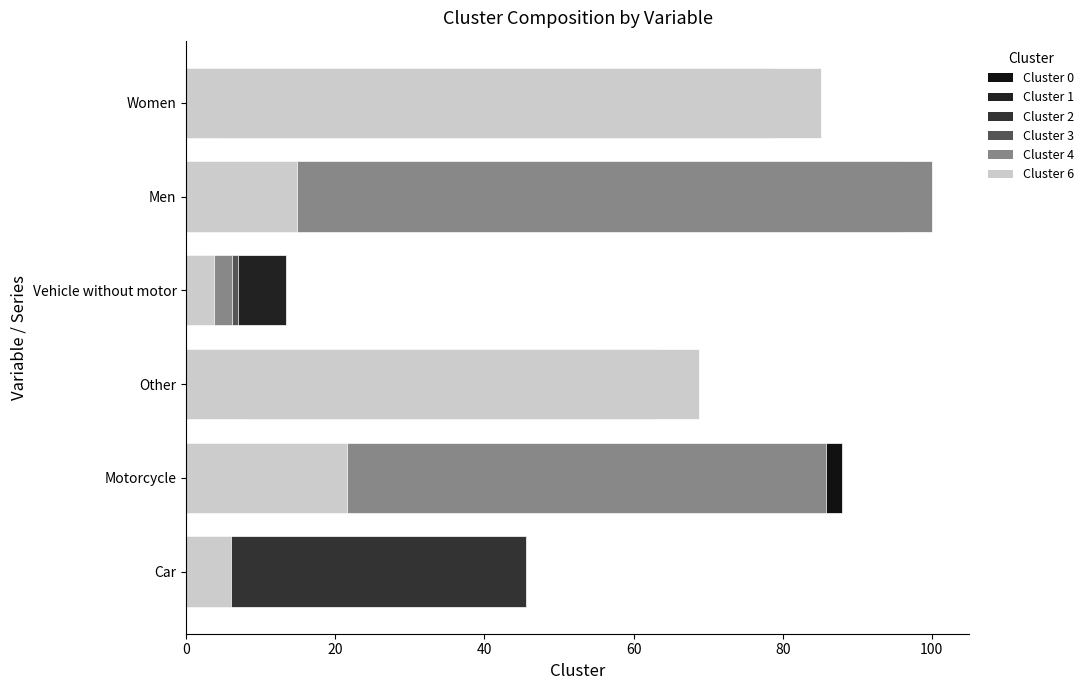

What is the greatest value displayed?

100.0